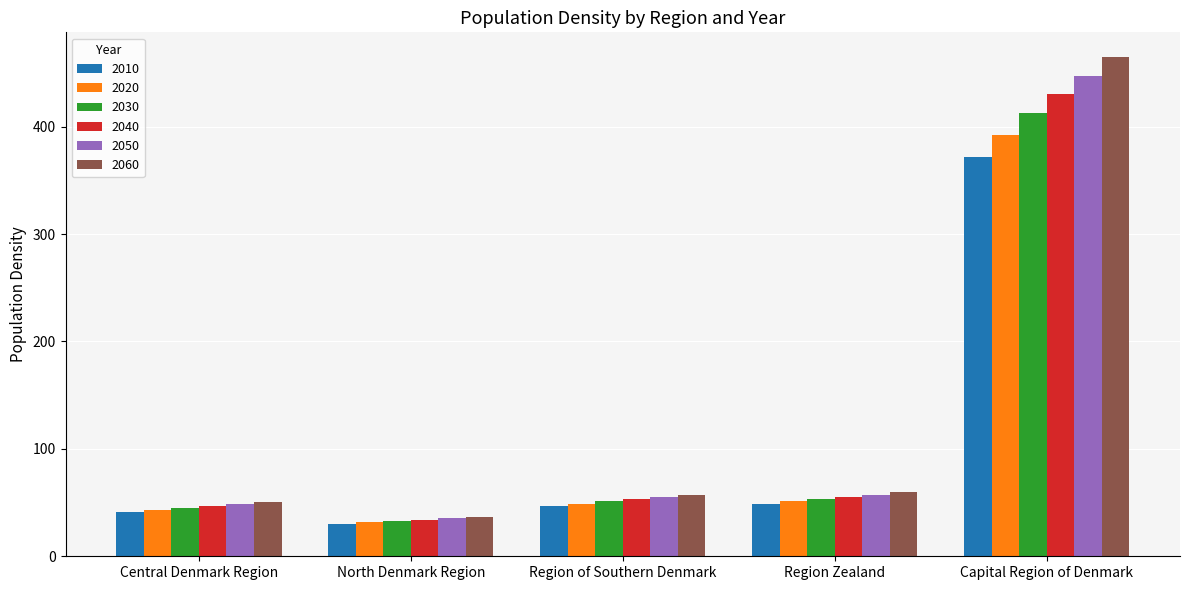

The 2050 series shows 22.9 at Region Zealand. True or false?

False